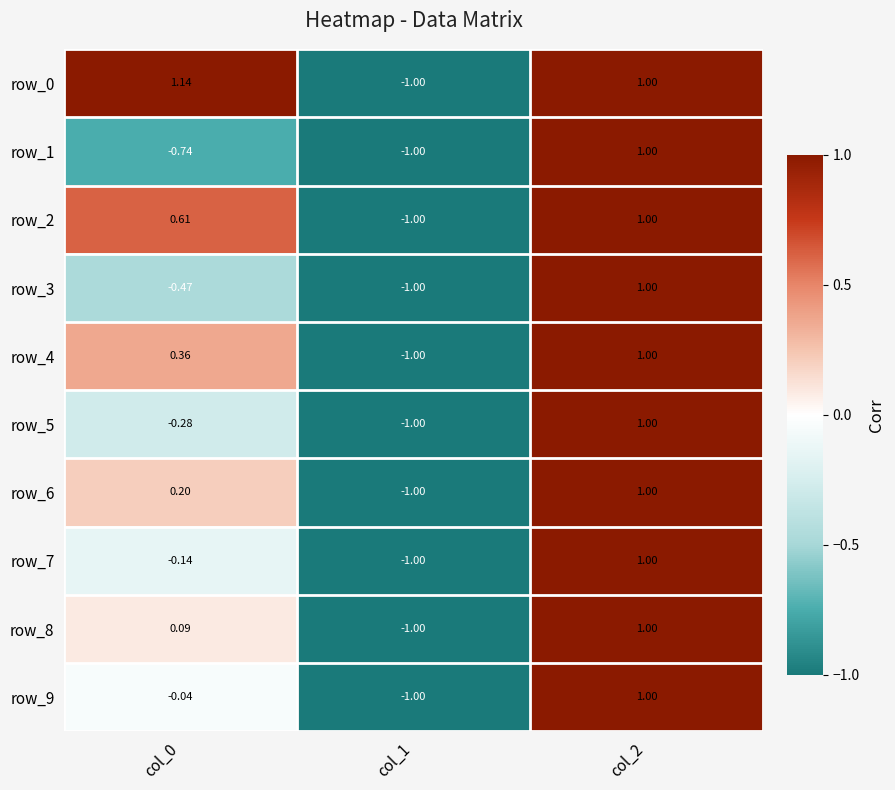

What is the spread (max minus min) of values at col_0?

1.9